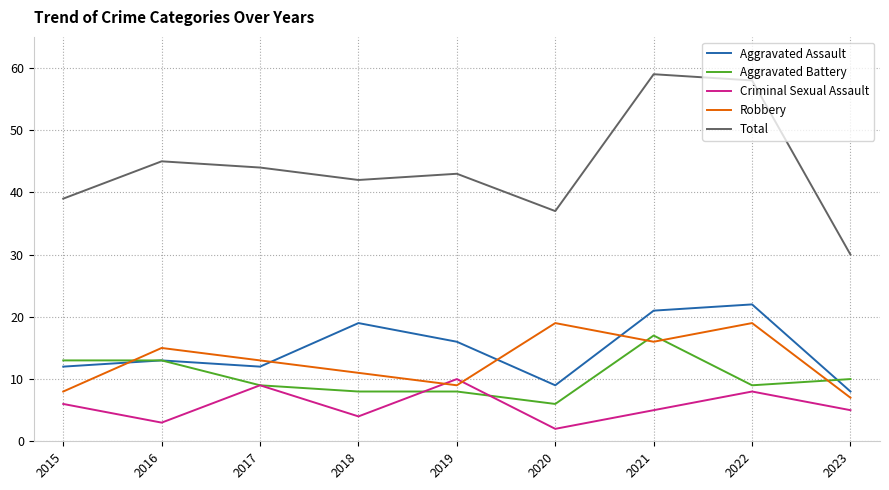

What is the minimum value shown in the chart?

2